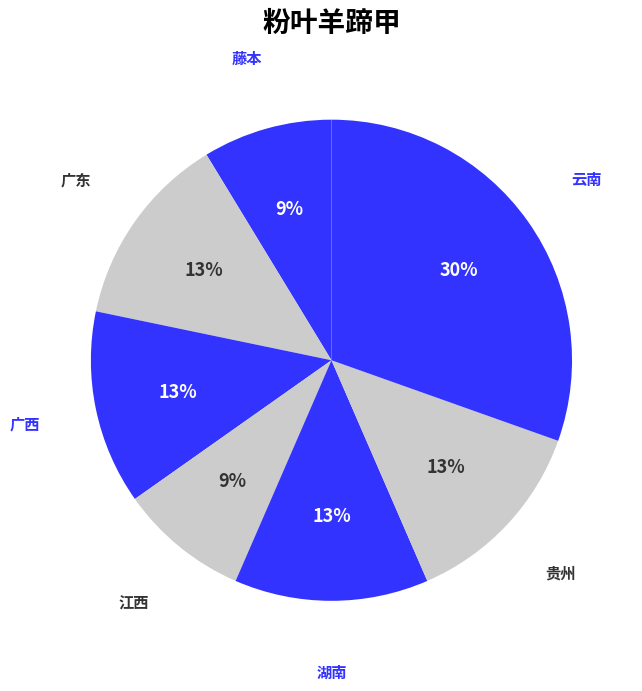

Which category has the biggest portion of the pie?

云南